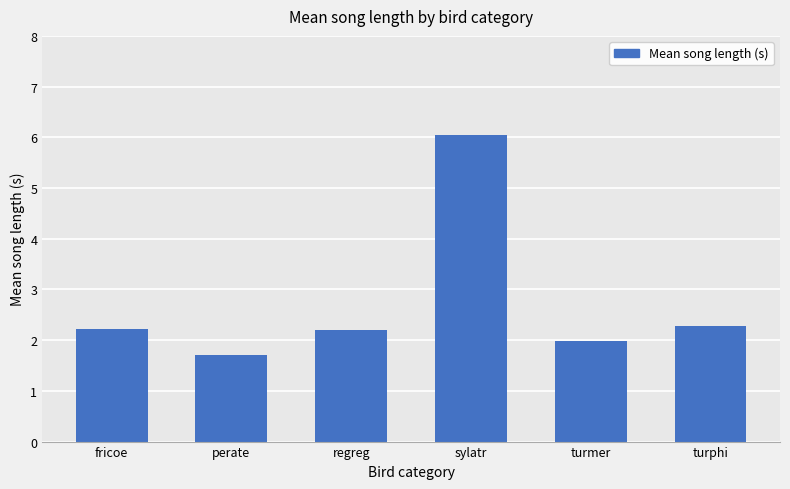

What is the difference between the maximum and second lowest values?

4.1